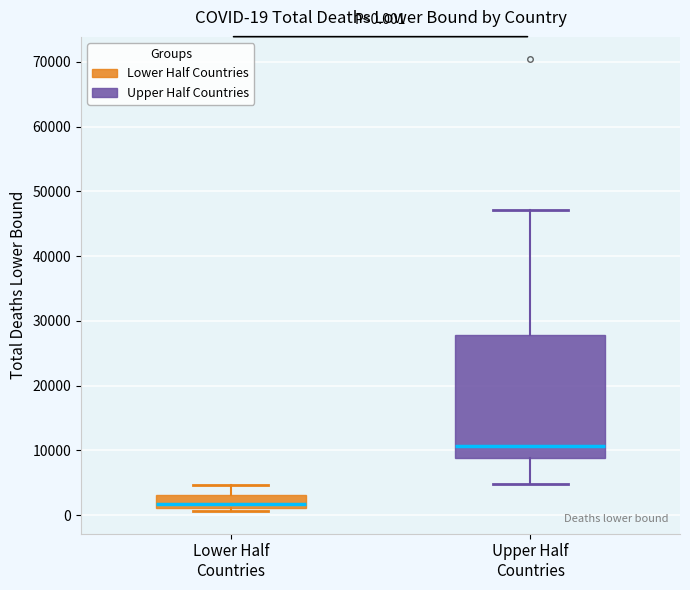

Which box has the highest median line?

Upper Half Countries